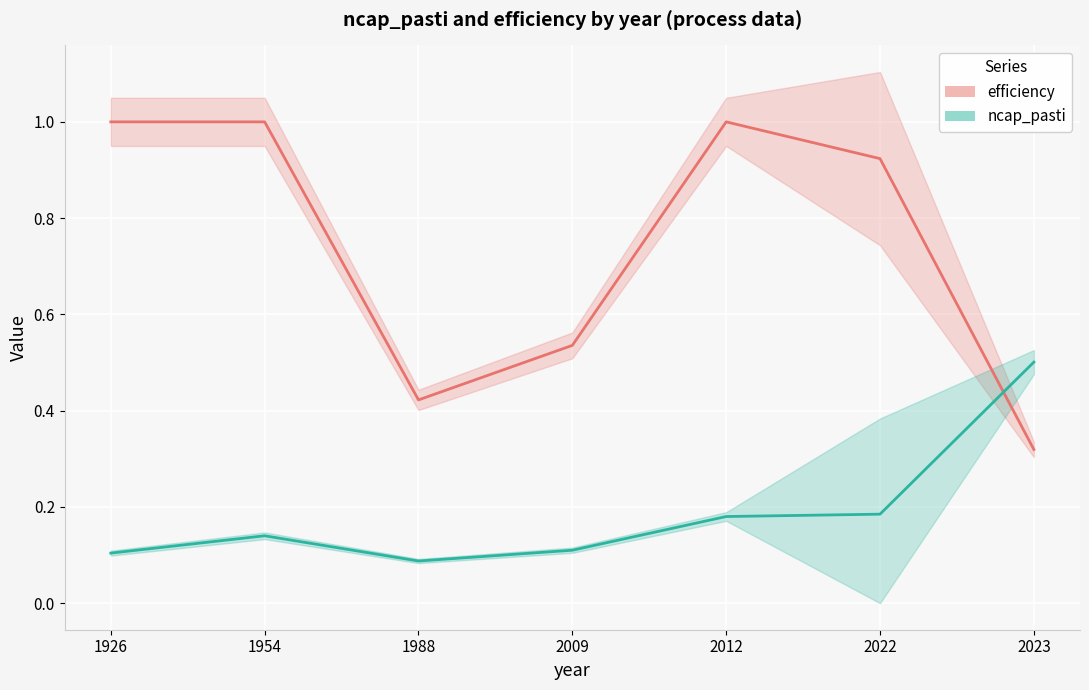

How many ncap_pasti values are between 0 and 1?

7